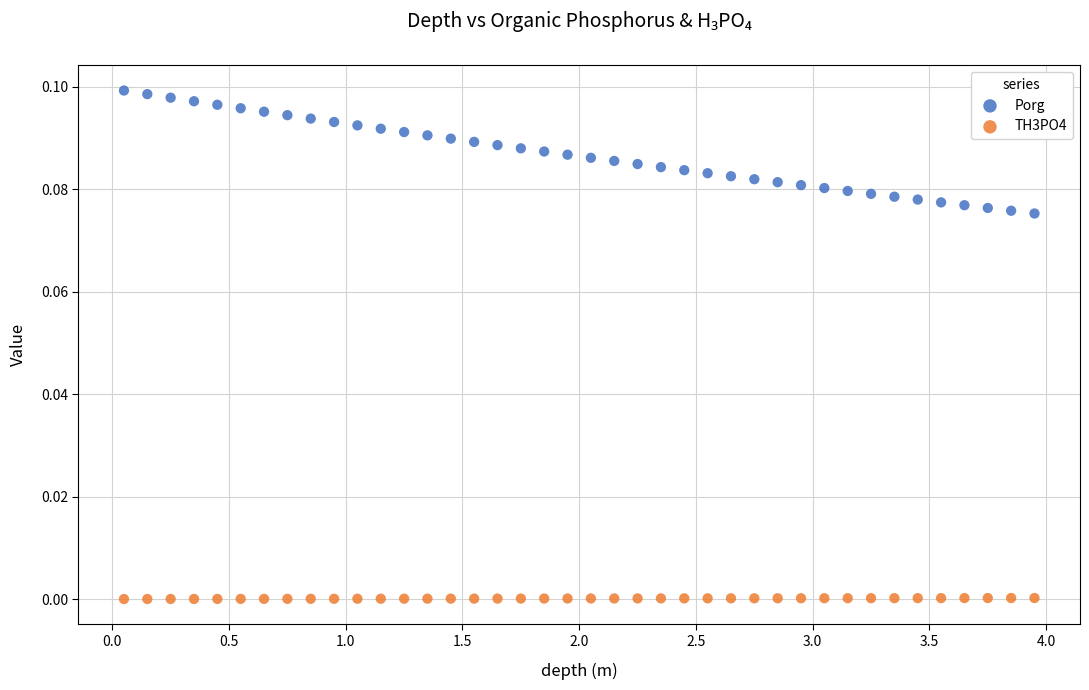

Which series reaches the minimum Y coordinate?

TH3PO4